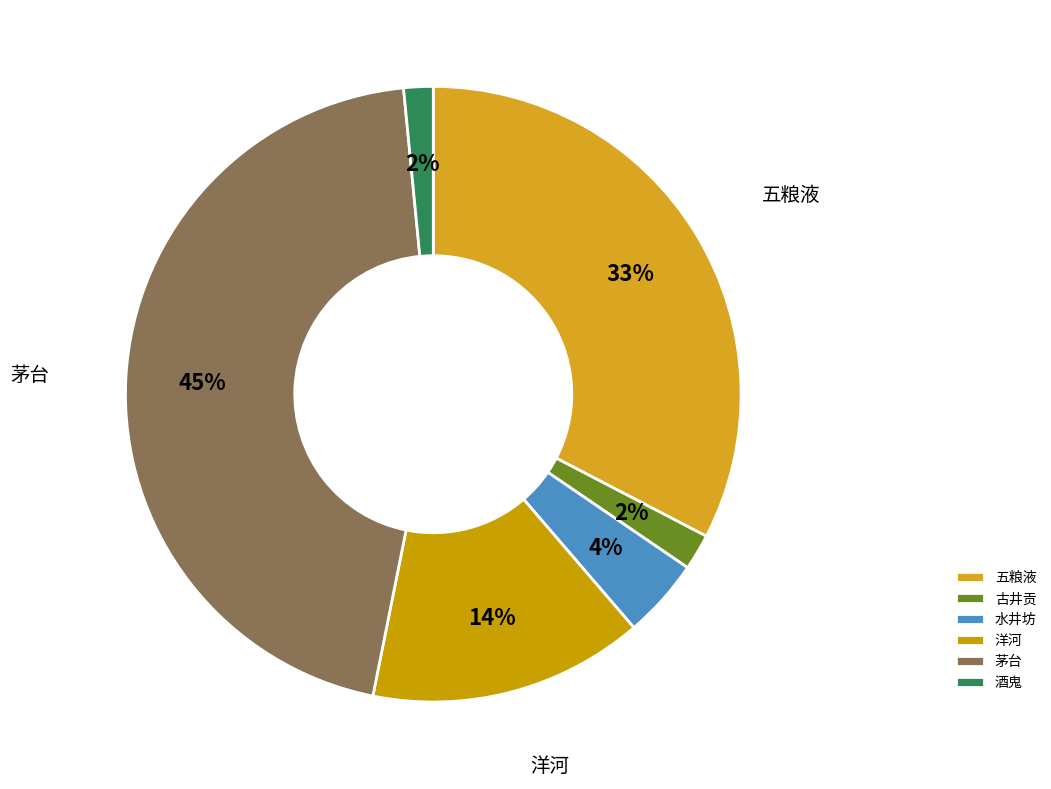

Which category has the smallest portion of the pie?

酒鬼